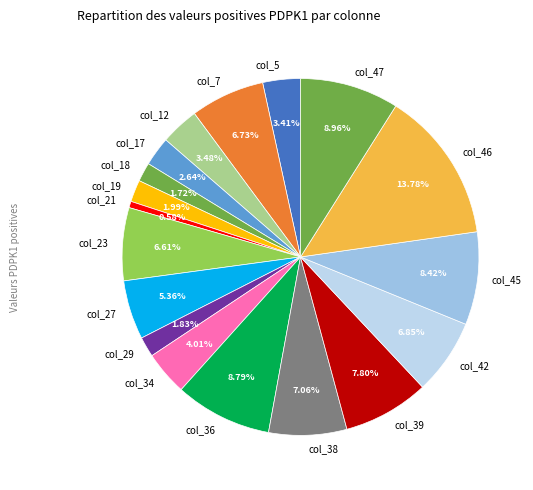

Which has a higher value, col_5 or col_18?

col_5